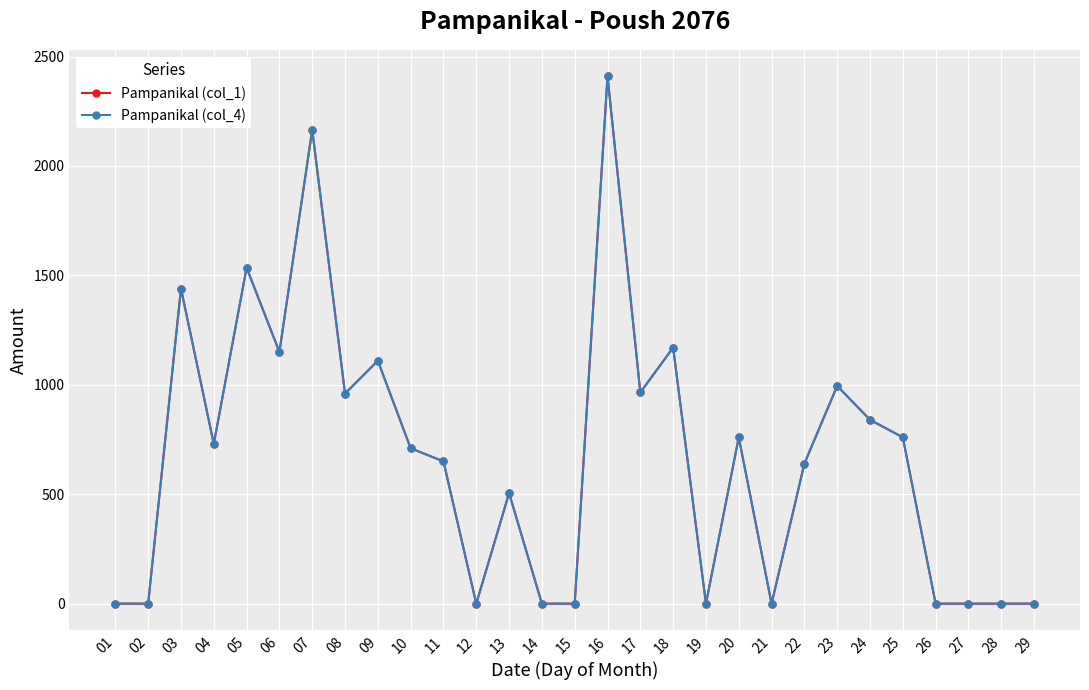

Is it true that Pampanikal (col_4) equals 710 at 10?

True